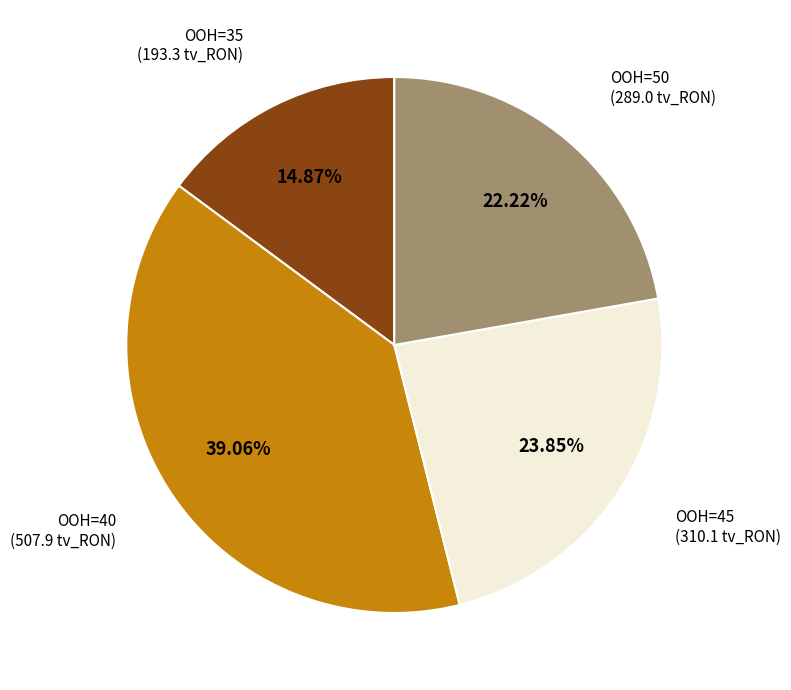

Does any single category account for the majority?

No